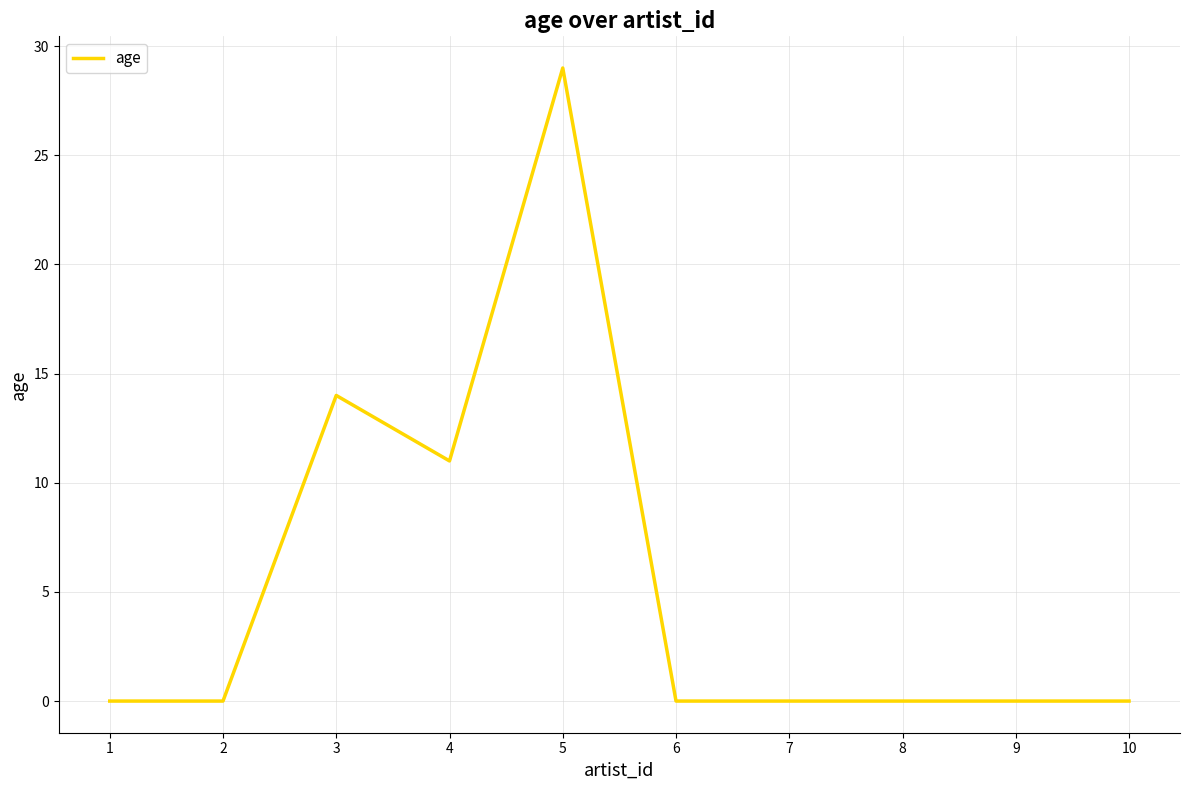

What is the greatest value displayed?

29